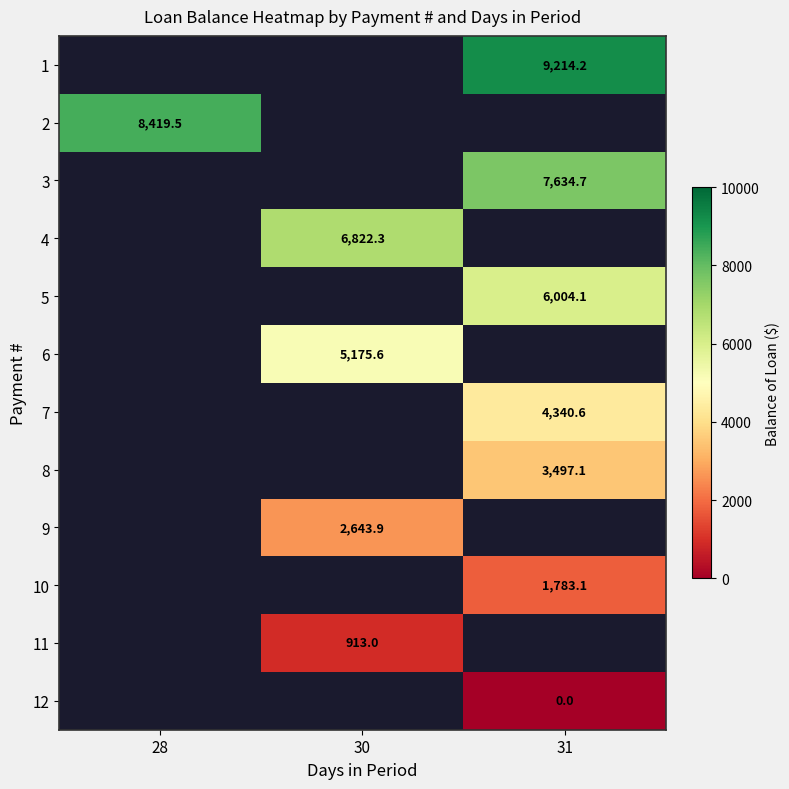

Count the number of data series in this chart.

12